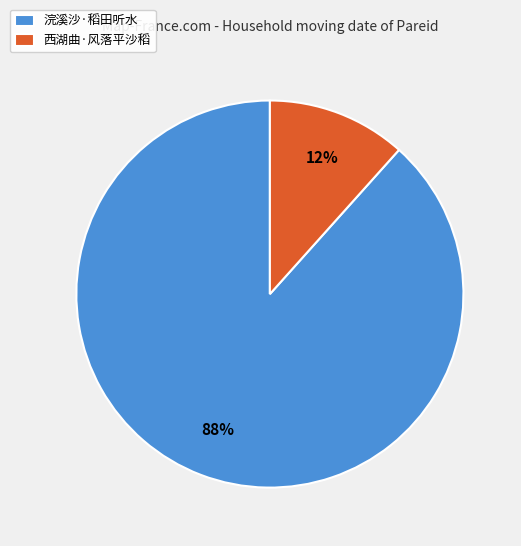

Does 西湖曲·风落平沙稻 account for over 50% of the chart?

No